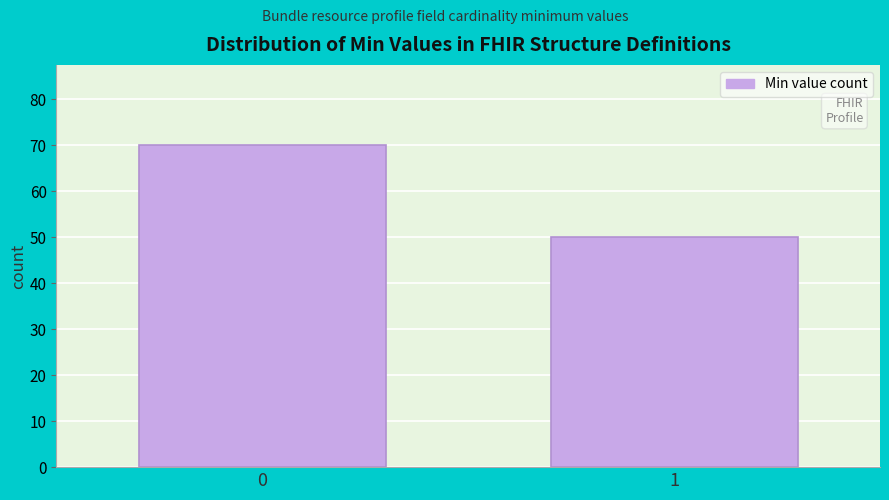

Reading left to right, what are all the values shown in this chart?

70	50